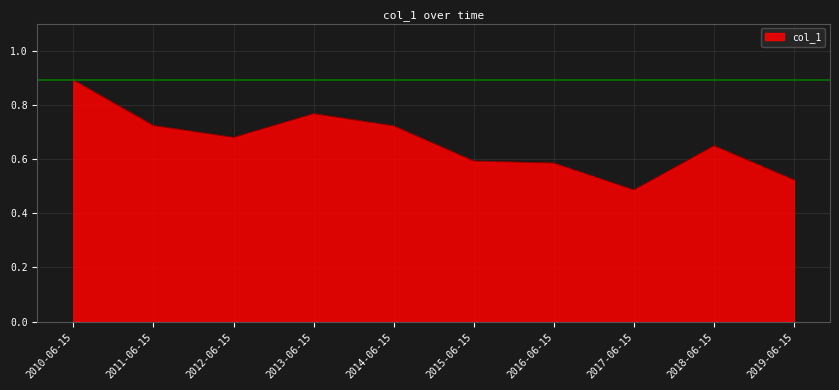

Where is the data nearest to the value 0?

2017-06-15